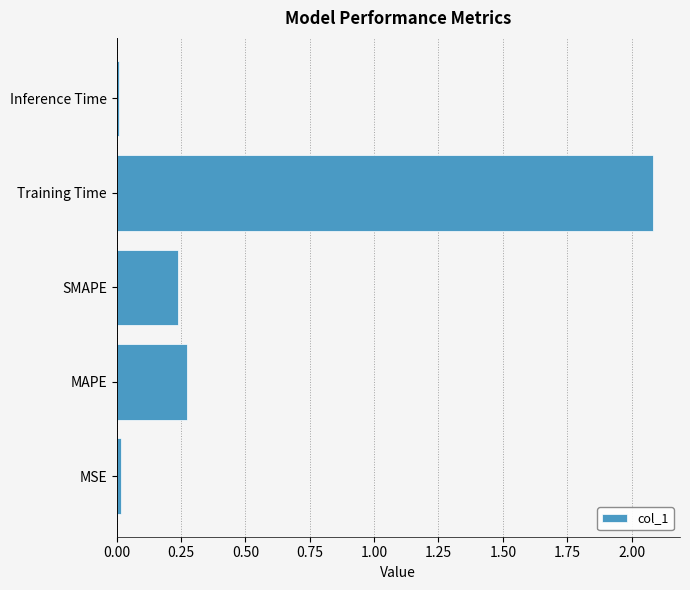

The chart shows a value of 2.1 at Training Time. True or false?

True